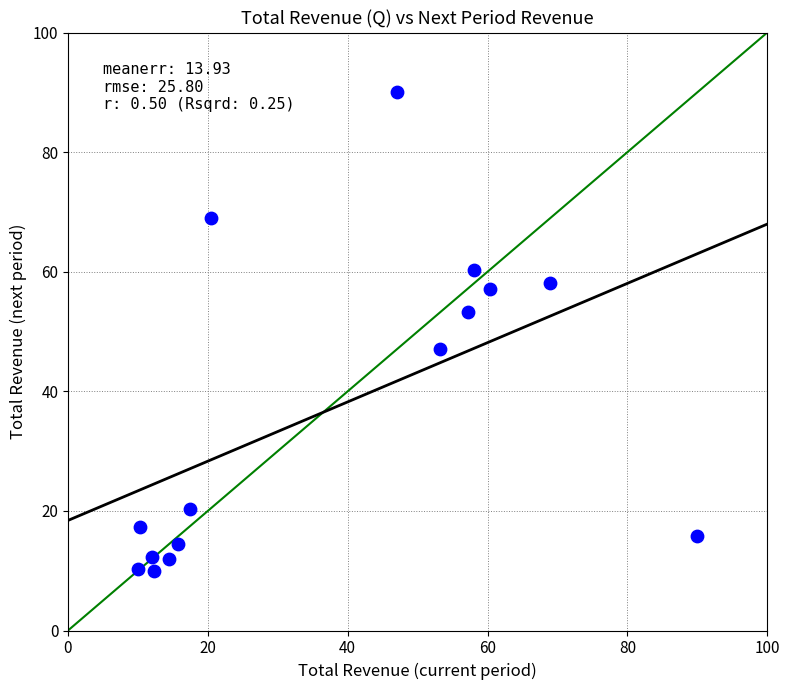

What is the range of Y values (max minus min)?

80.0